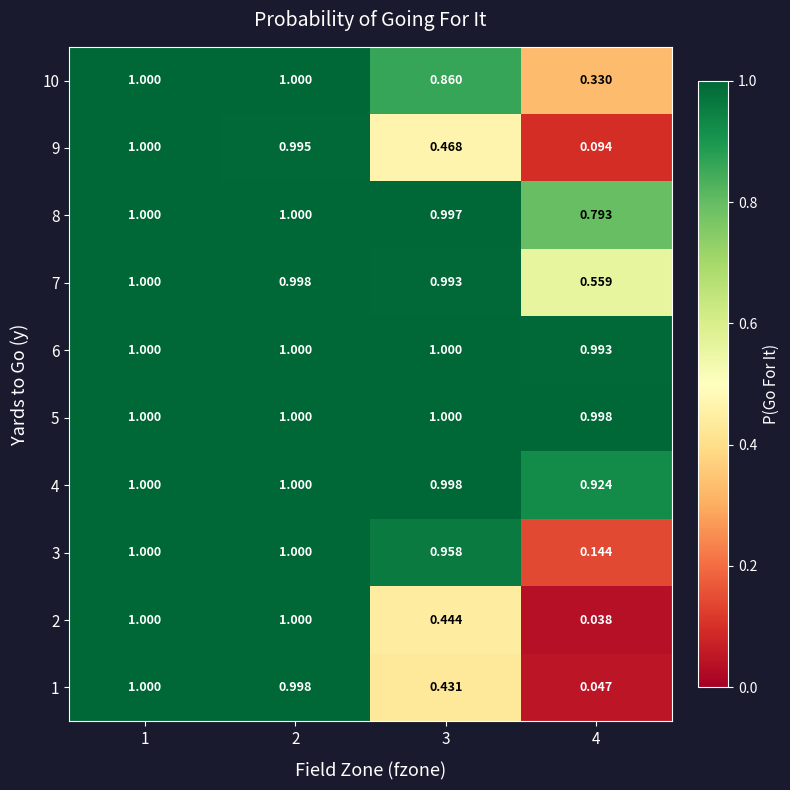

Is the value of 10 at 4 greater than the value of 4 at 4?

No